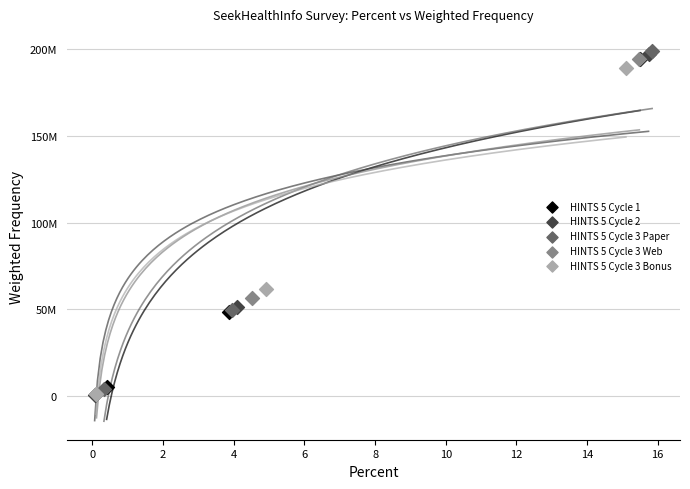

What are all the series names shown in the legend?

HINTS 5 Cycle 1, HINTS 5 Cycle 2, HINTS 5 Cycle 3 Paper, HINTS 5 Cycle 3 Web, HINTS 5 Cycle 3 Bonus